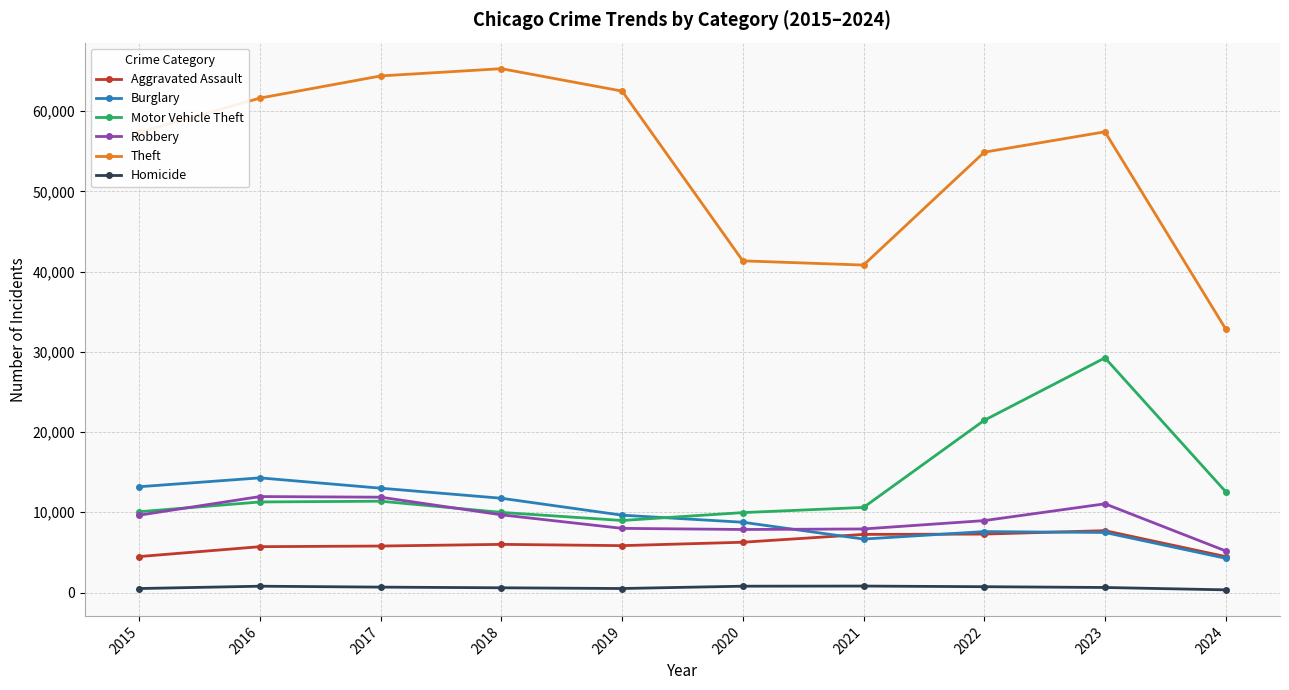

How many series are shown in this chart?

6